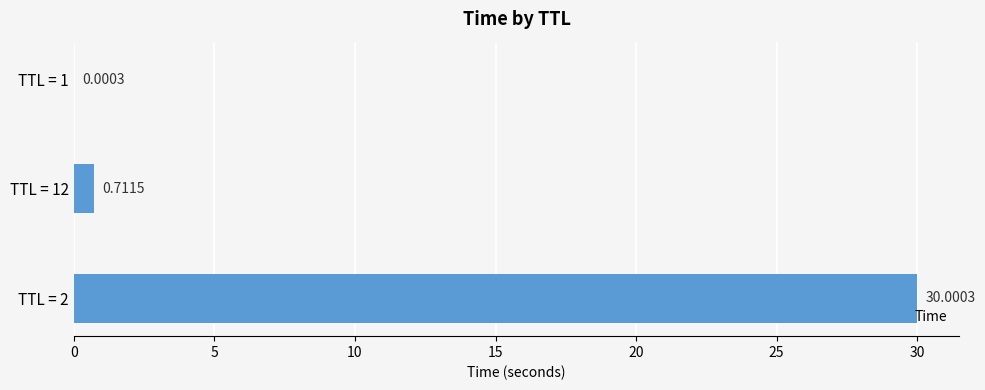

What is the sum of all values?

30.7